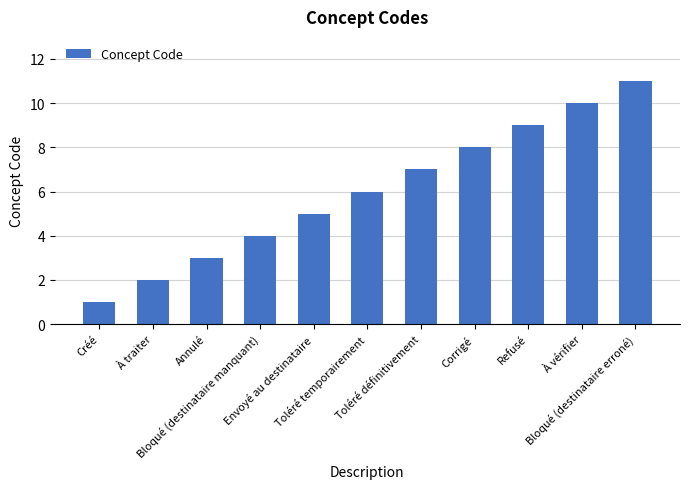

List the labels in order of value, largest first.

Bloqué (destinataire erroné), À vérifier, Refusé, Corrigé, Toléré définitivement, Toléré temporairement, Envoyé au destinataire, Bloqué (destinataire manquant), Annulé, À traiter, Créé